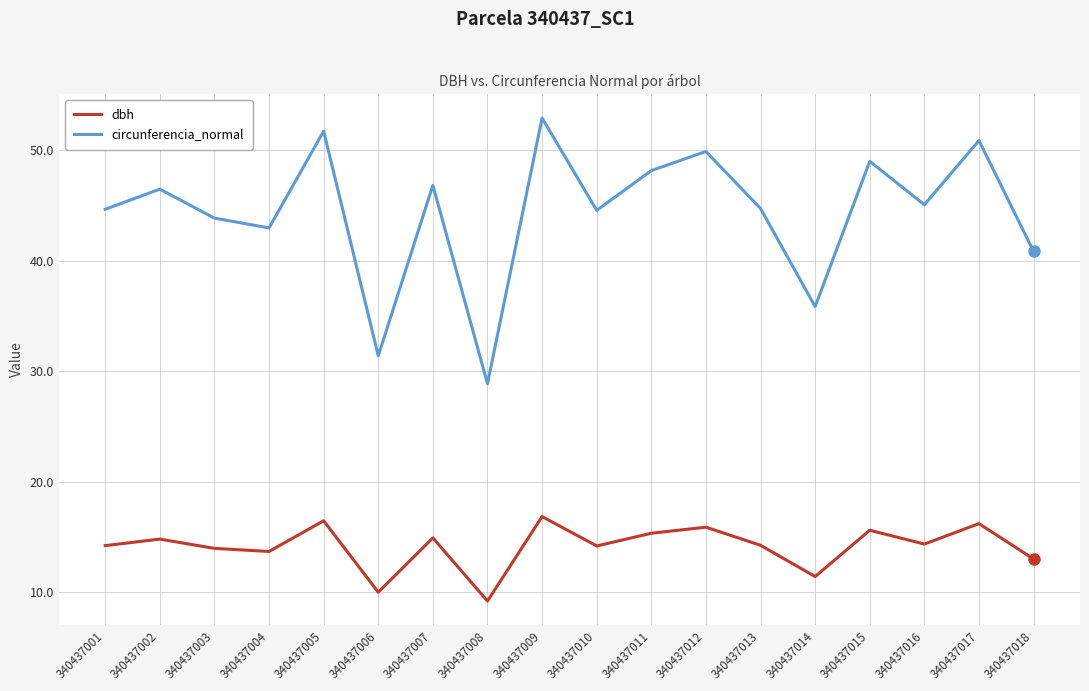

Rank the series at 340437001 from lowest to highest value.

dbh, circunferencia_normal